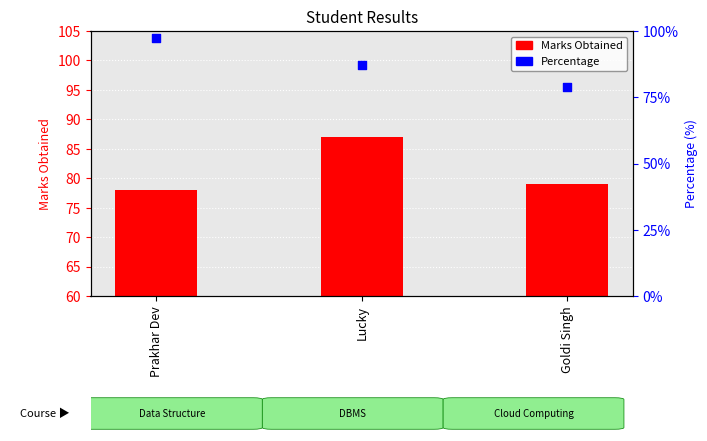

What are all the series names shown in the legend?

Marks Obtained, Percentage